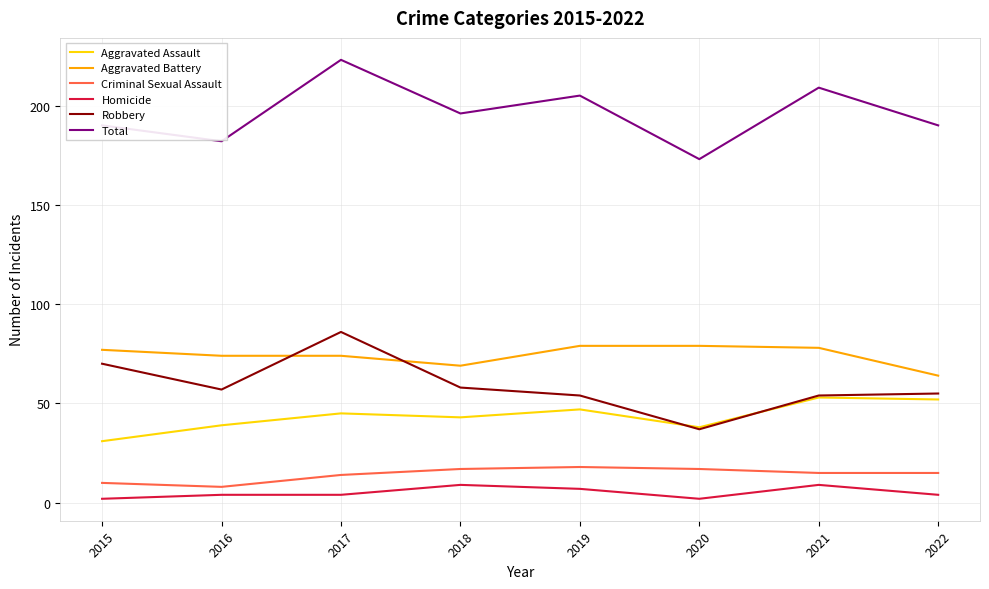

Is it true that Aggravated Battery equals 90 at 2022?

False